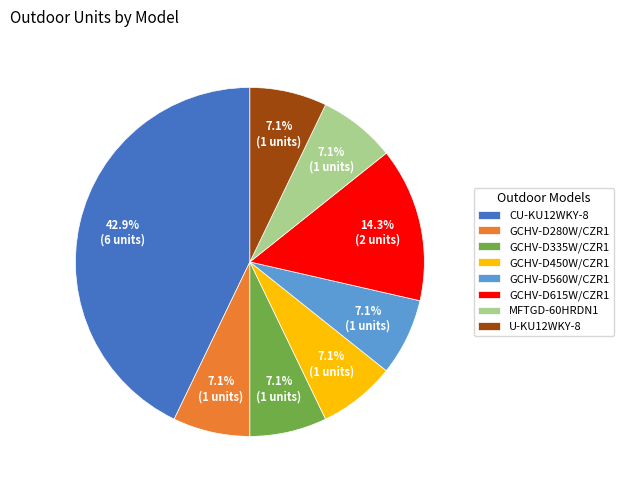

What percentage is NOT represented by U-KU12WKY-8?

92.9%